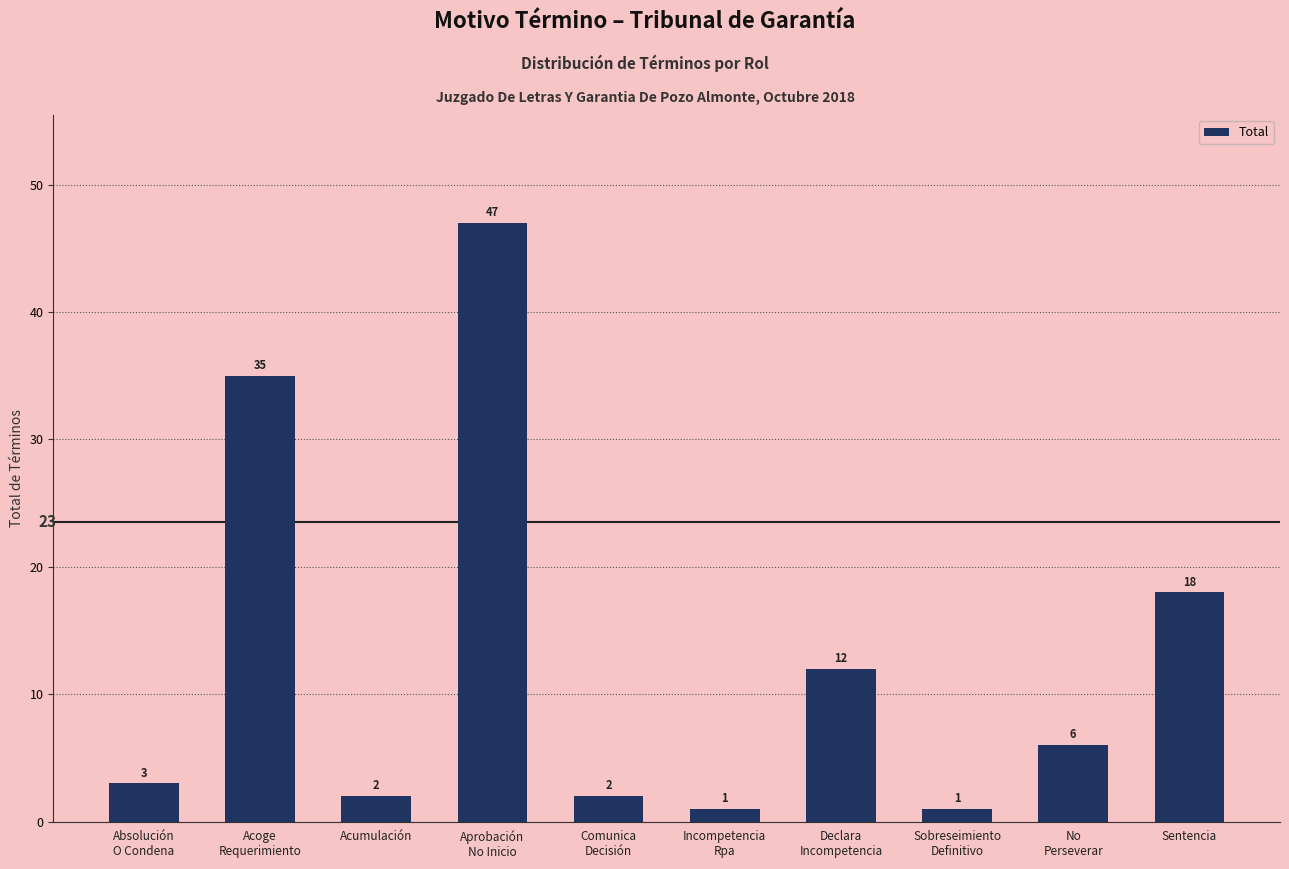

The chart shows a value of 35 at Acoge
Requerimiento. True or false?

True